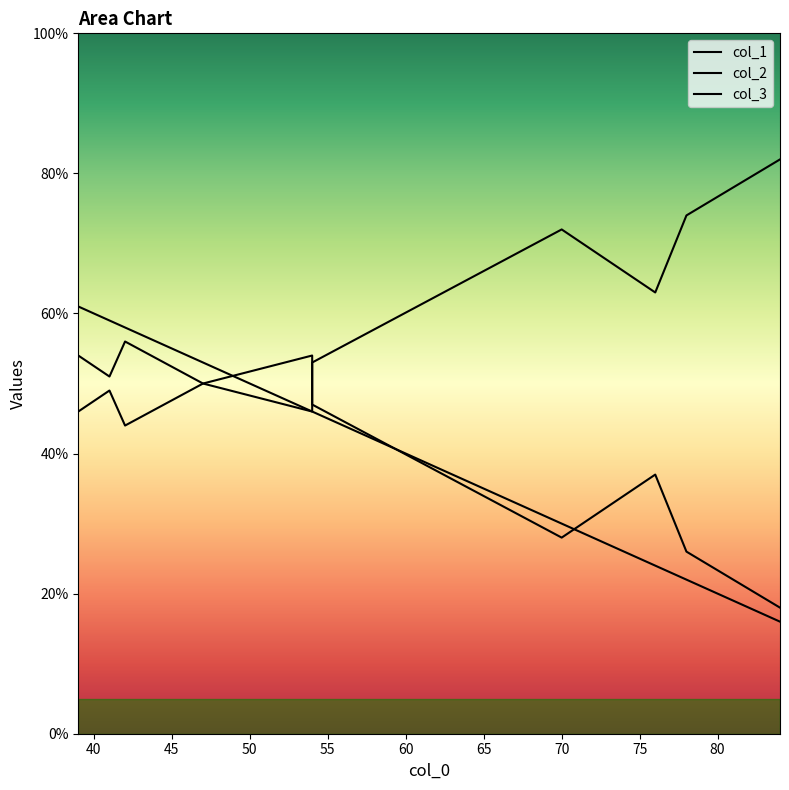

True or false: col_3 has a value of 50 at 50.

True